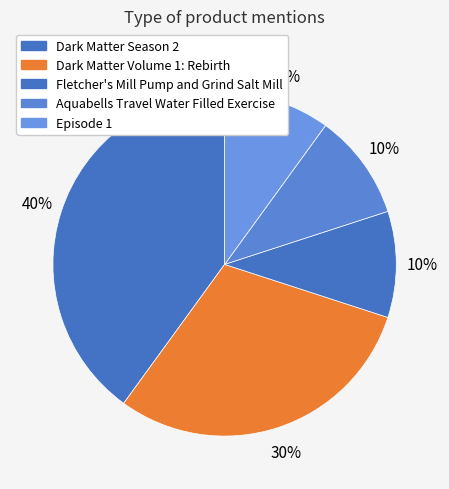

Which has a higher value, Aquabells Travel Water Filled Exercise or Dark Matter Volume 1: Rebirth?

Dark Matter Volume 1: Rebirth